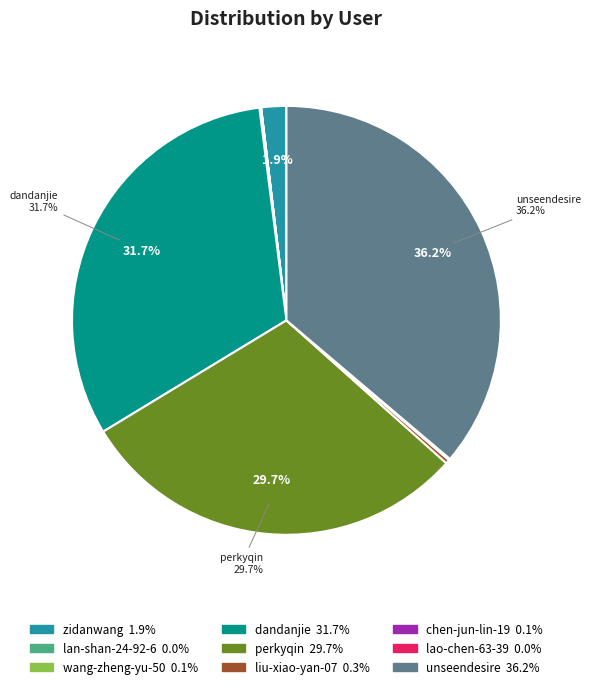

Does any single category account for the majority?

No